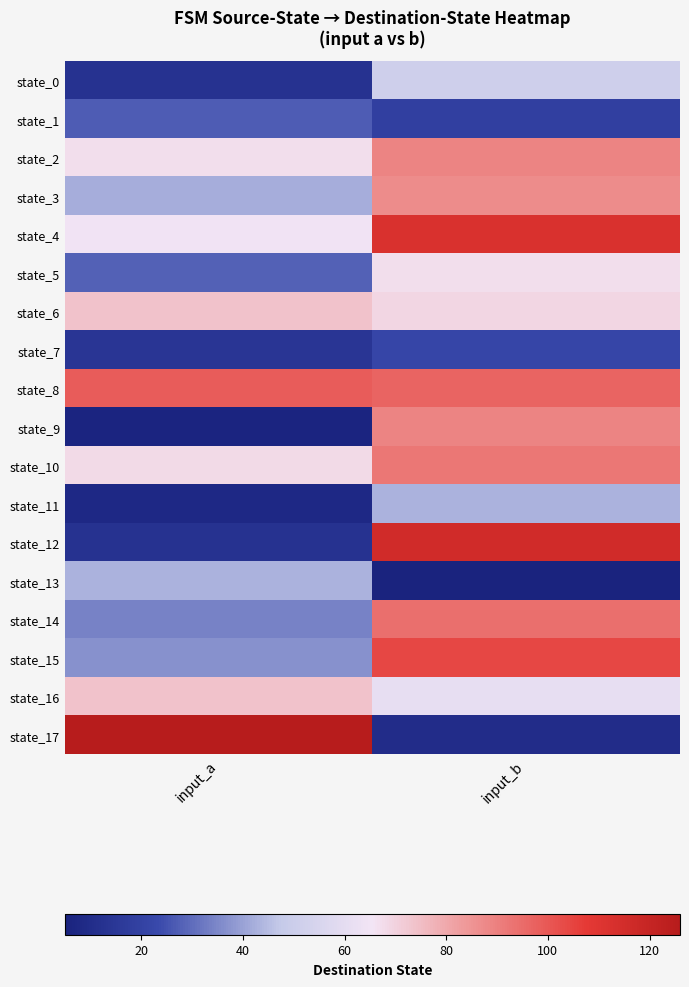

At how many categories does at least one series exceed 82?

2